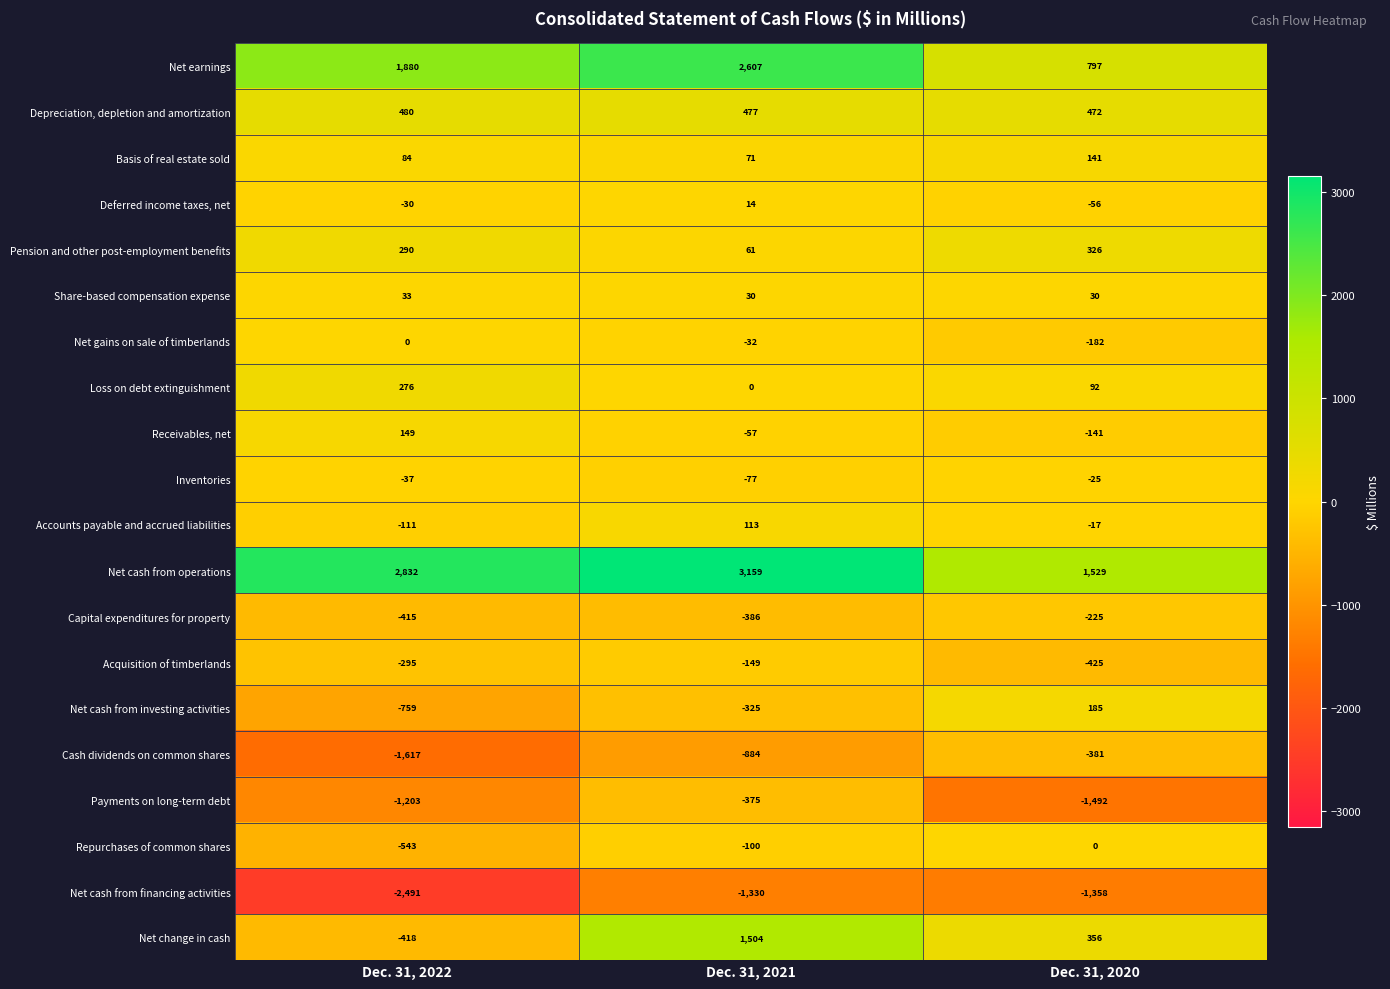

What is the minimum value shown in the chart?

-2491